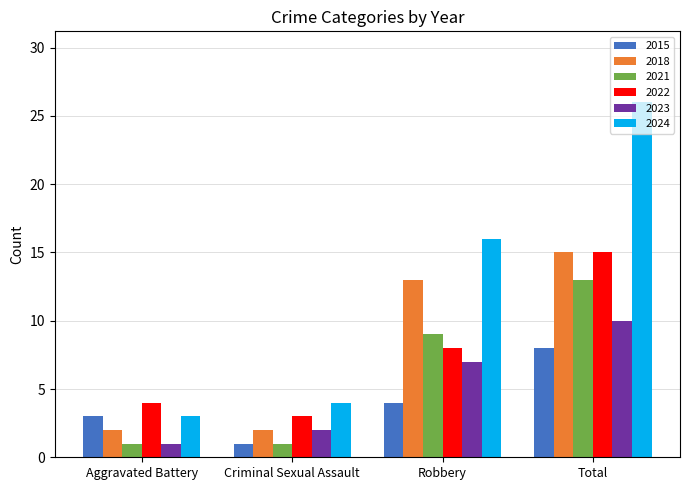

What is the total value across all series at Total?

87